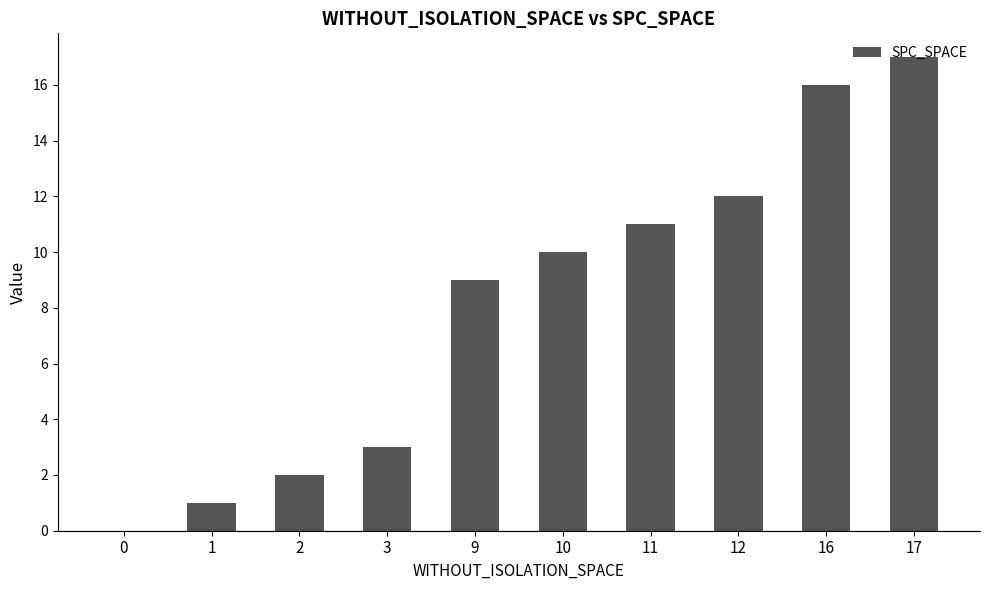

At which label is the value closest to 8?

9